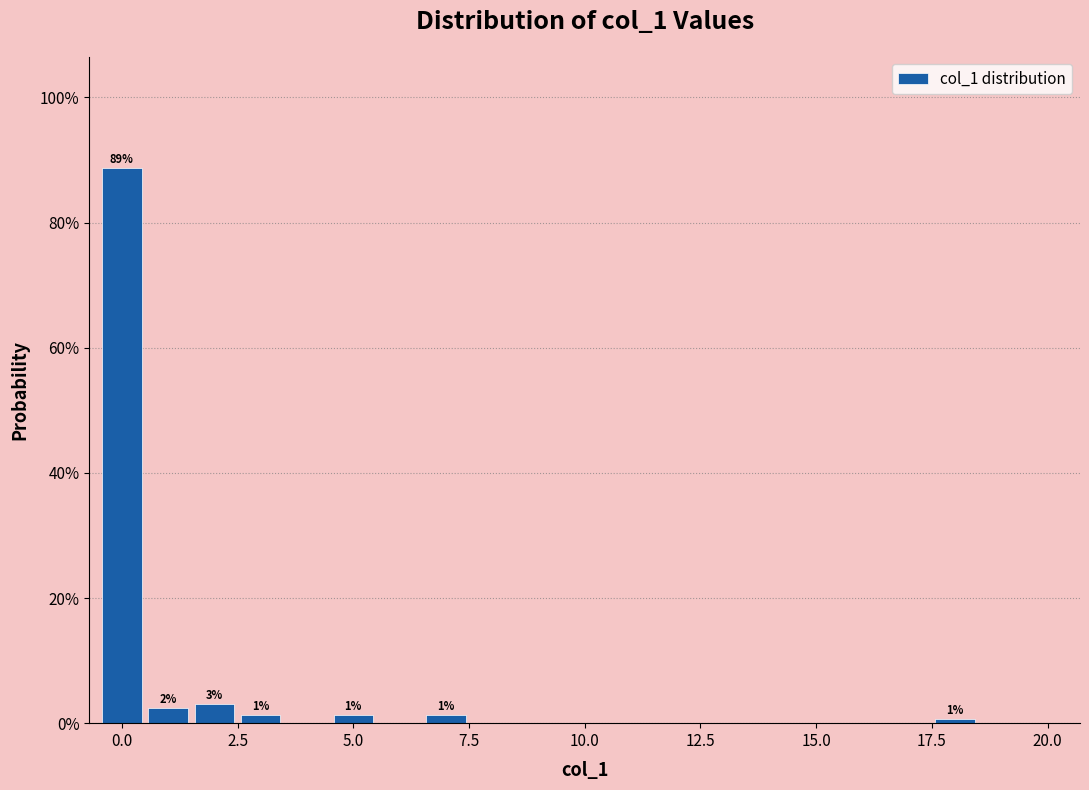

Read against the x-axis, roughly where is the centre of the tallest bar?

0.0